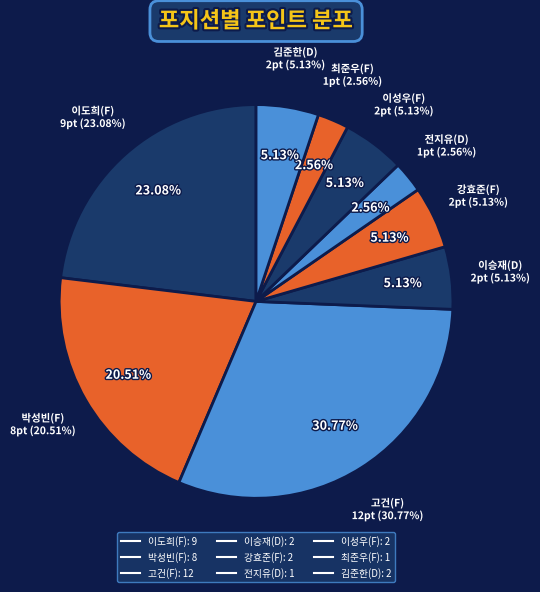

Is it true that 전지유(D) is 1% of the pie?

False